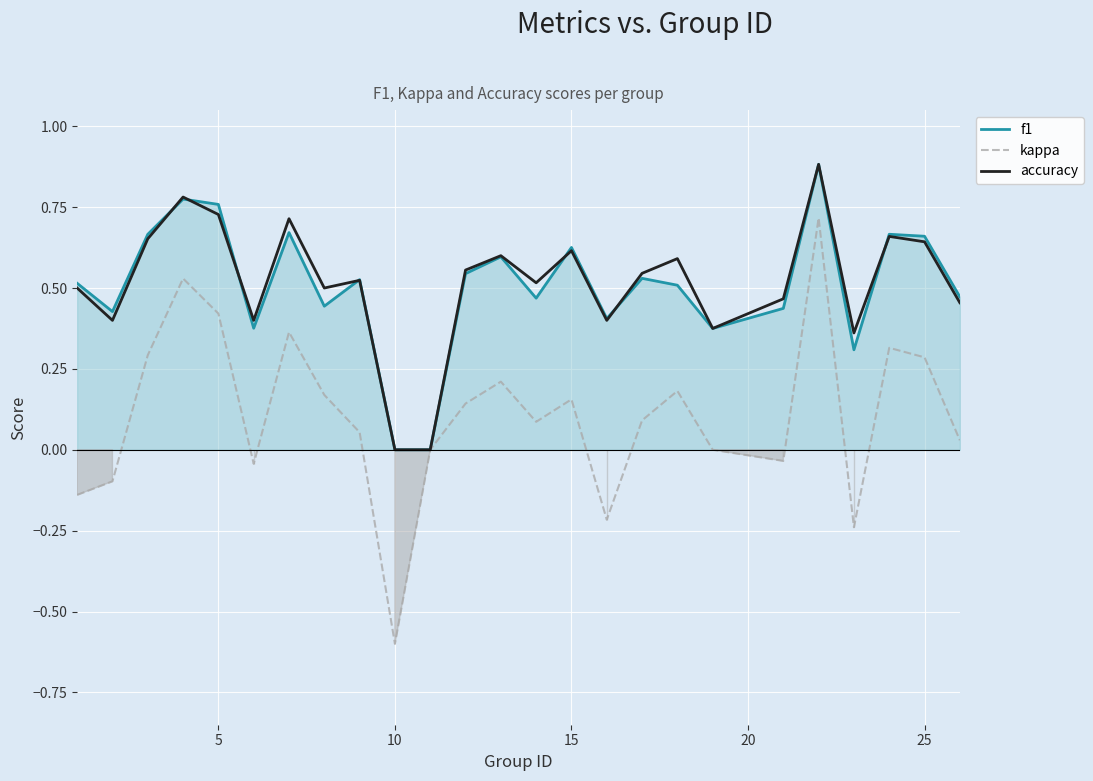

True or false: accuracy has a value of 1.0 at 25.

False